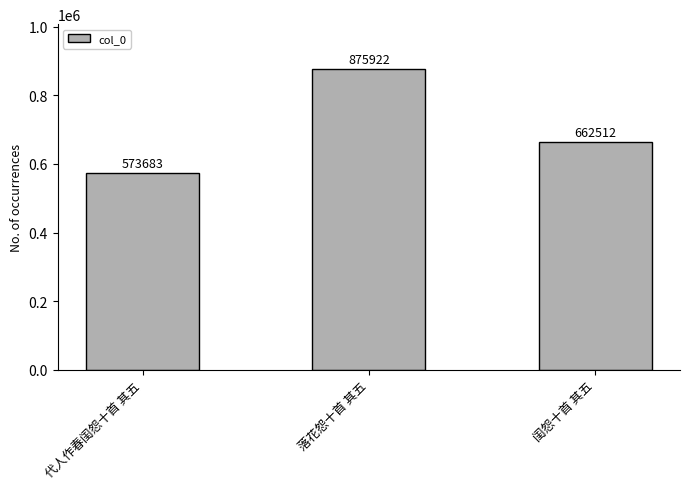

Which category has the lowest value across all series?

代人作春闺怨十首 其五